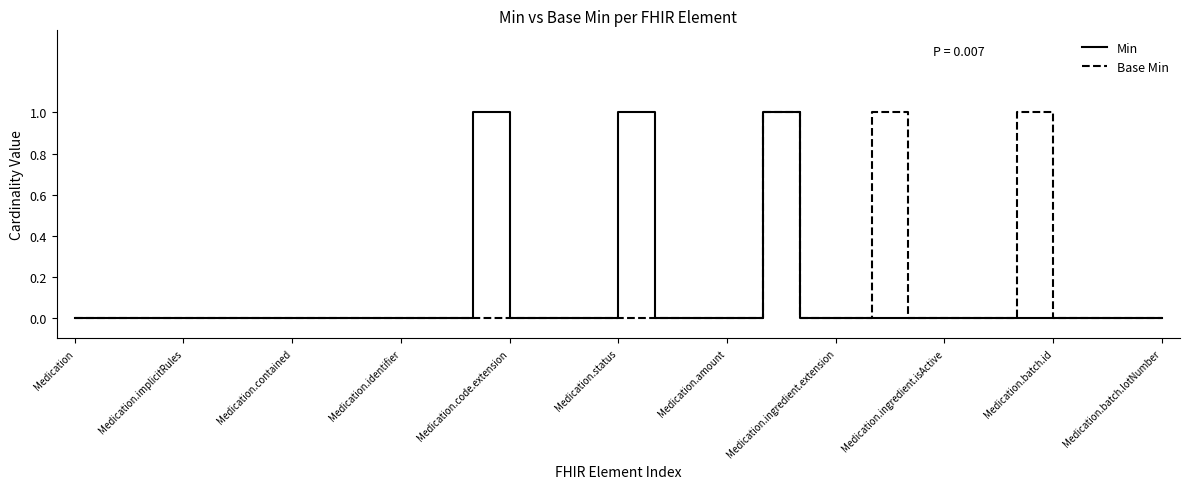

How many interior local peaks does the Min series have?

3